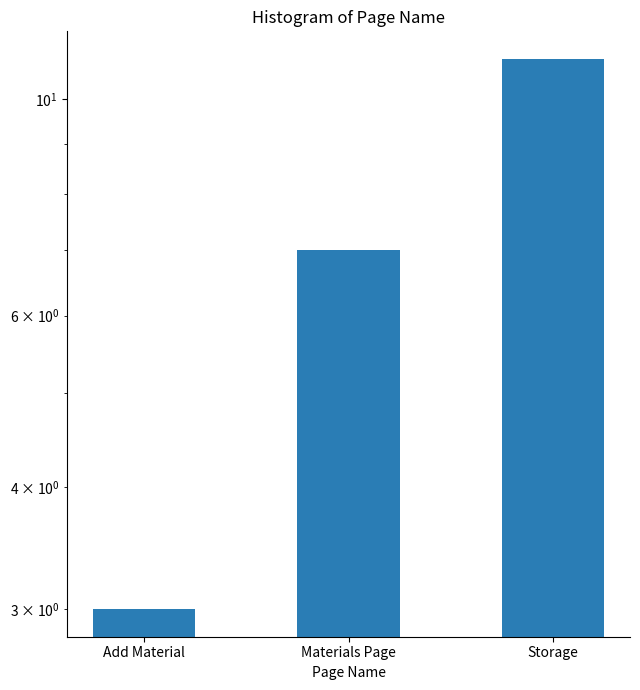

The chart shows a value of 1 at Add Material. True or false?

False